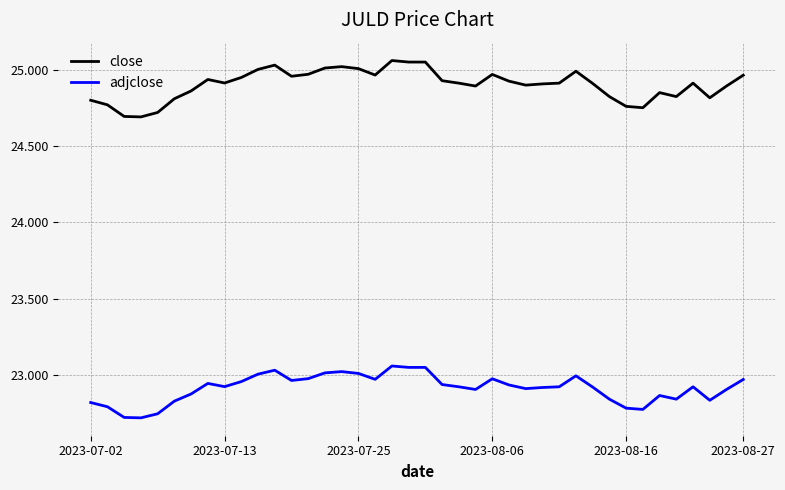

Which series has the widest spread of values?

close